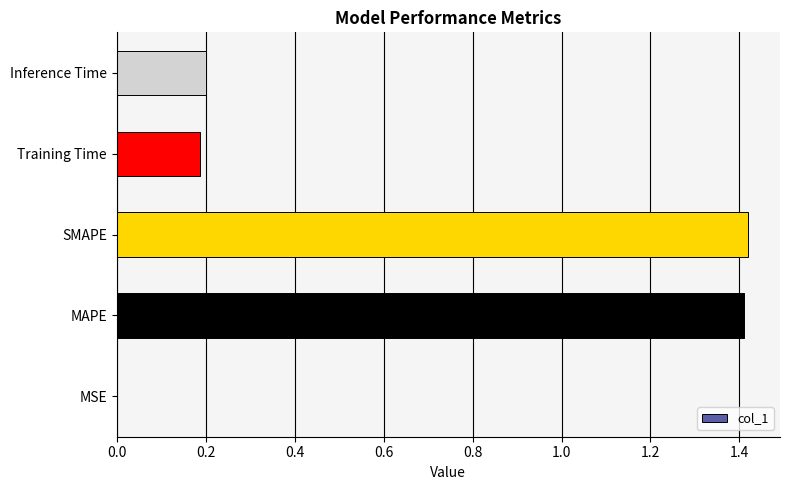

What is the sum of all values?

3.2